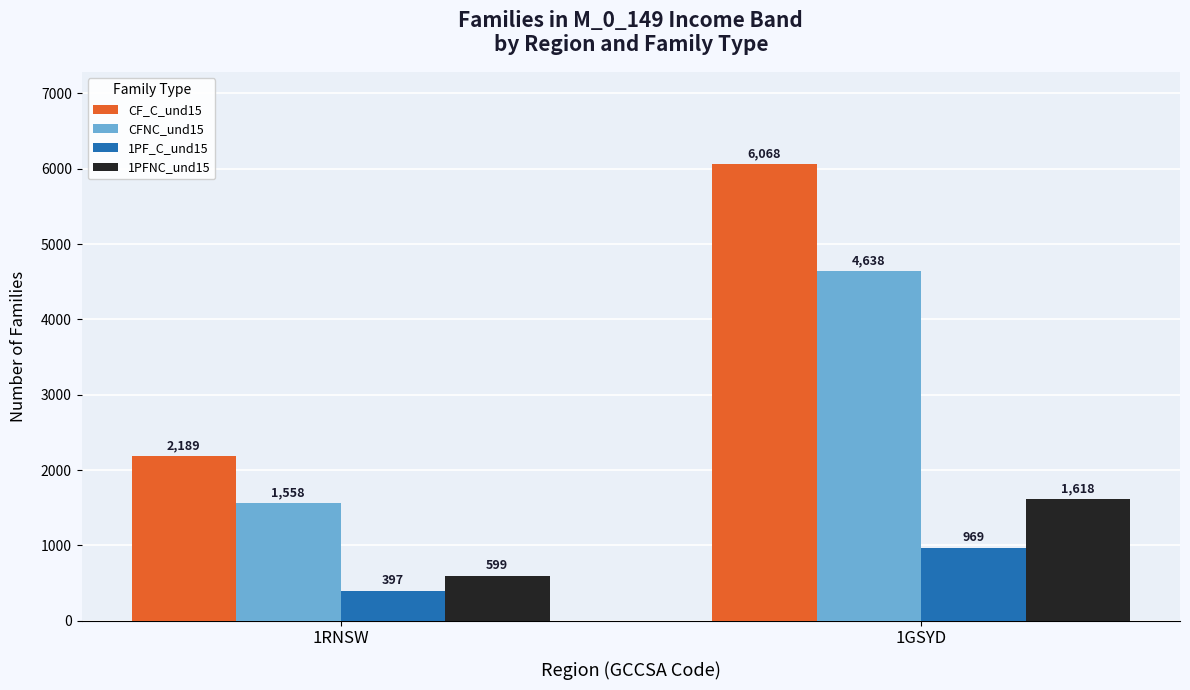

What is the minimum value shown in the chart?

397